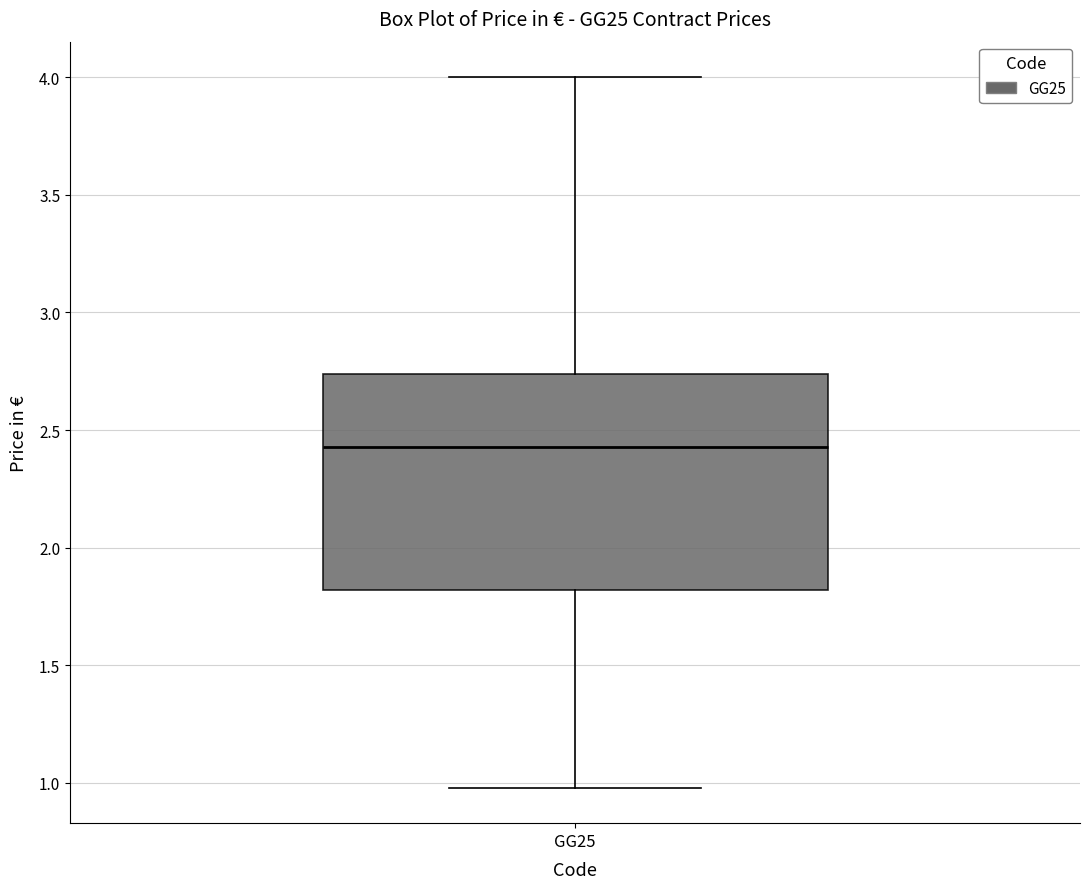

Read this box plot against the y-axis: the position of the median line, the range covered by the box, and the ends of both whiskers. The values are not printed on the chart, so give them approximately, as read against the axis.

median 2.45, box 1.80 to 2.75, whiskers 1.00 to 4.00